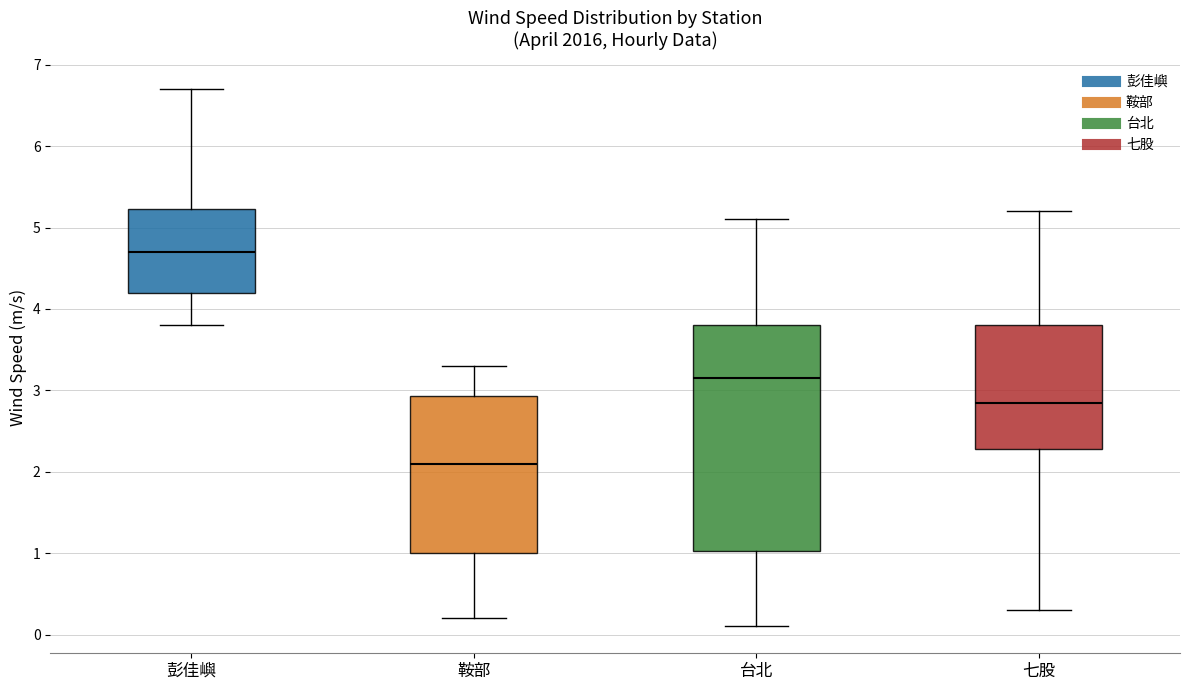

Comparing the boxes themselves (not the whiskers), which one is the tallest?

台北